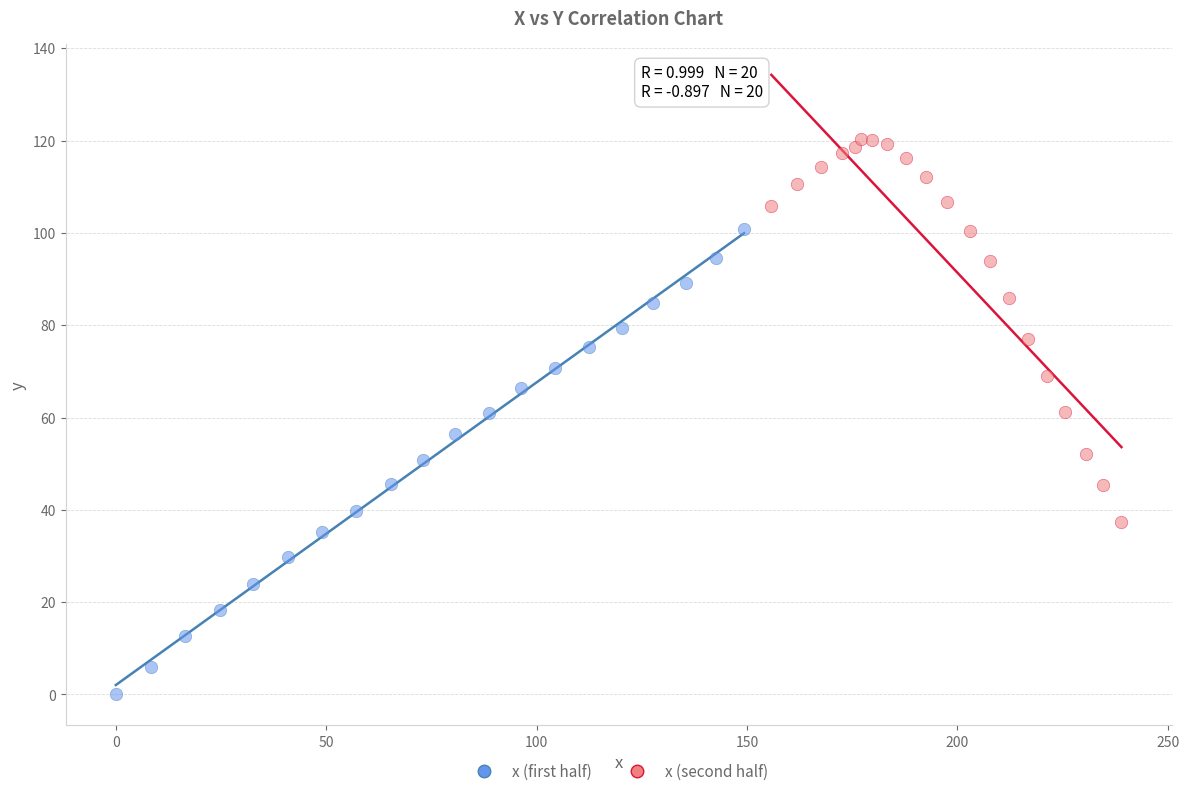

Which series contains the highest Y value?

x (second half)